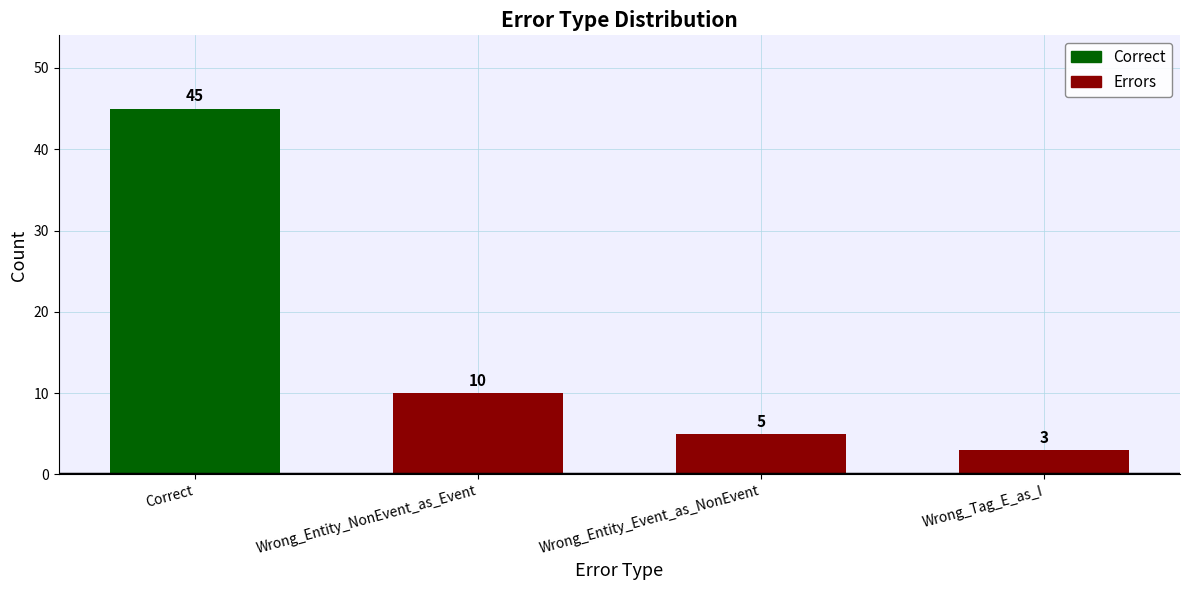

What is the approximate value at Correct?

45